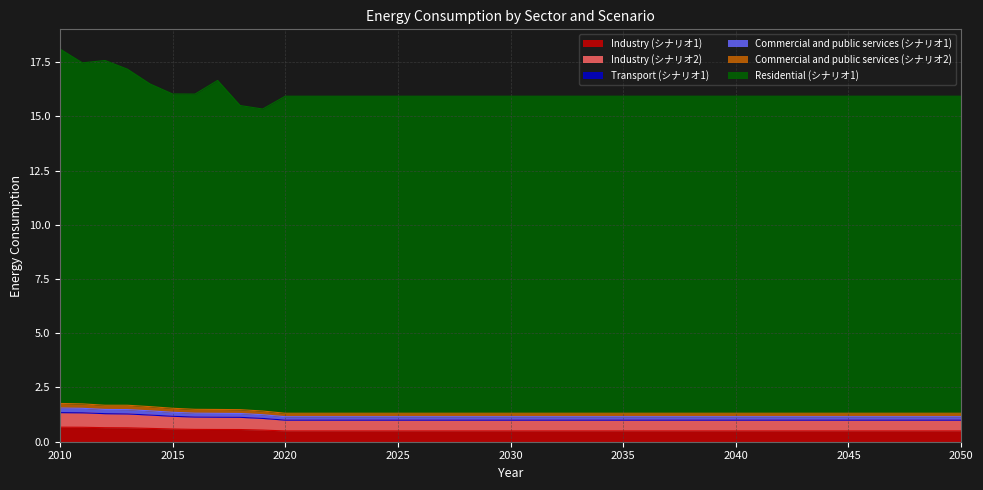

How many series are shown in this chart?

6